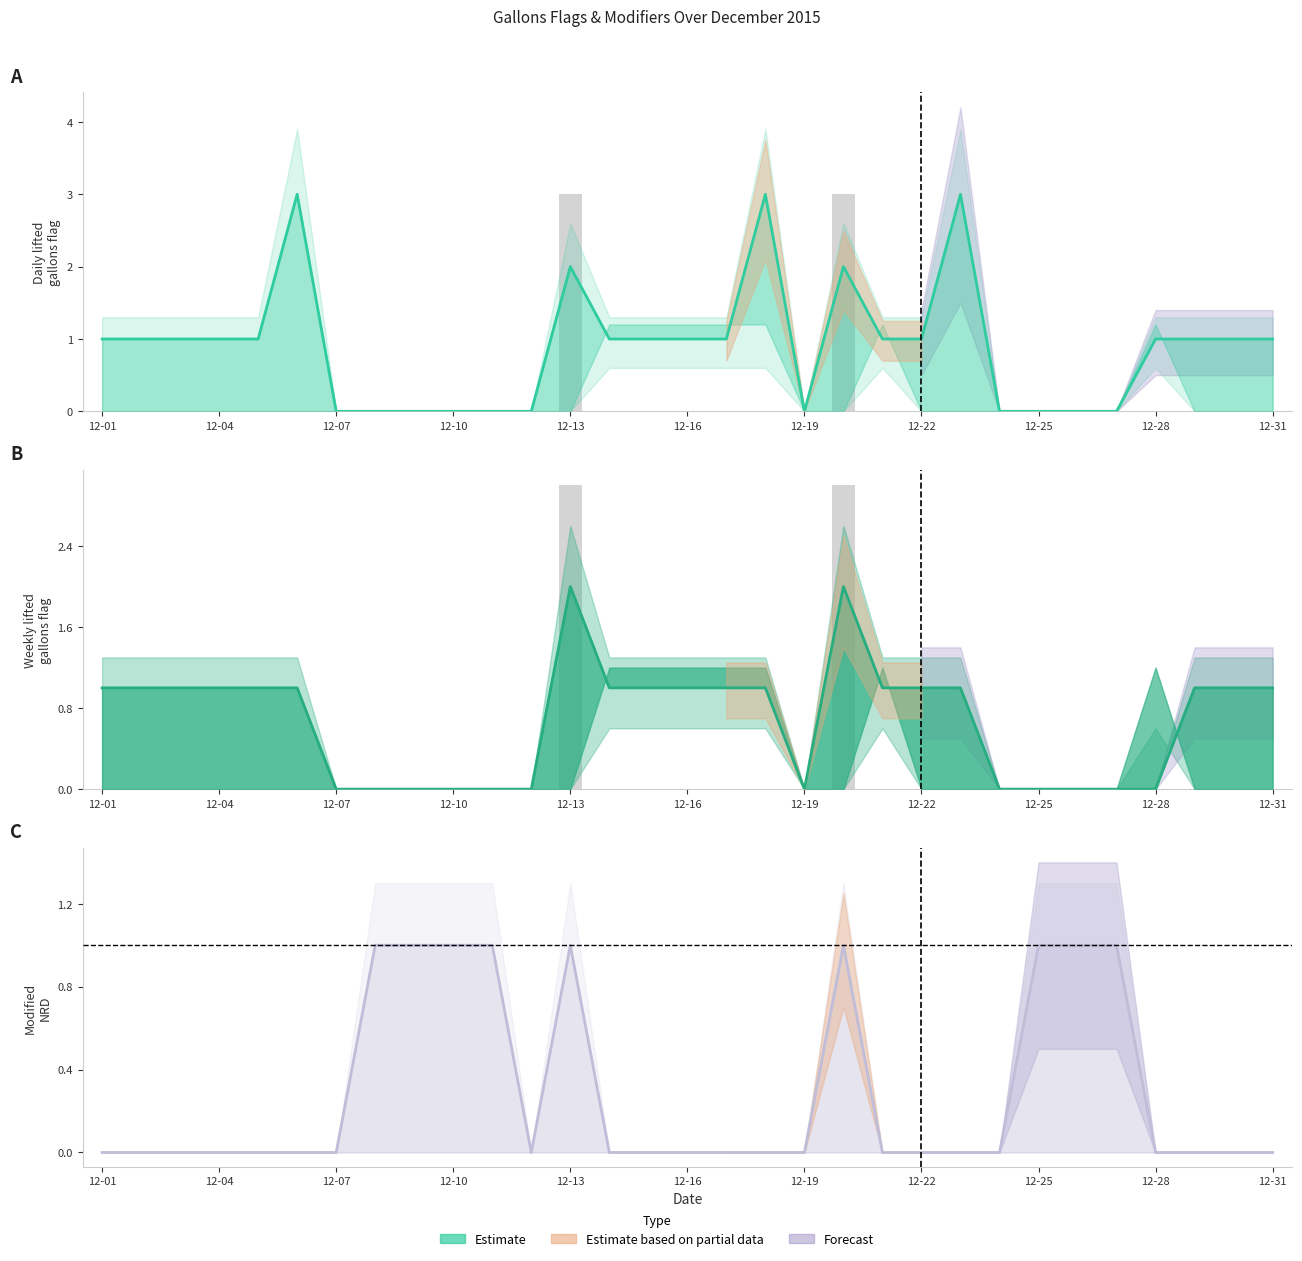

Which series has the largest total across all categories?

lifted_gallons_daily_flag